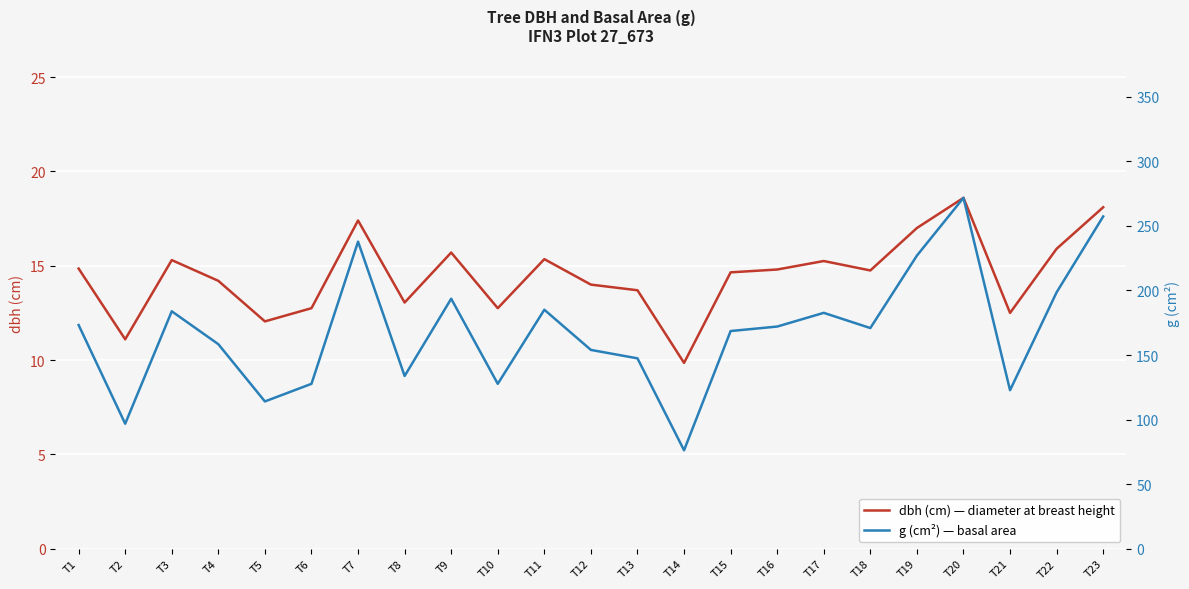

What is the value of the g (cm²) point at the 9th from the left?

193.6